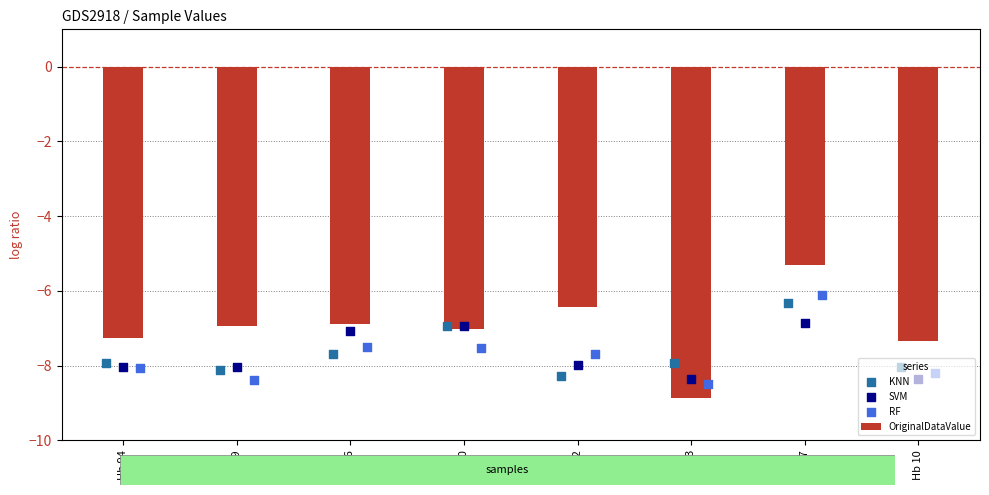

Which series has the largest Y range (max minus min)?

OriginalDataValue